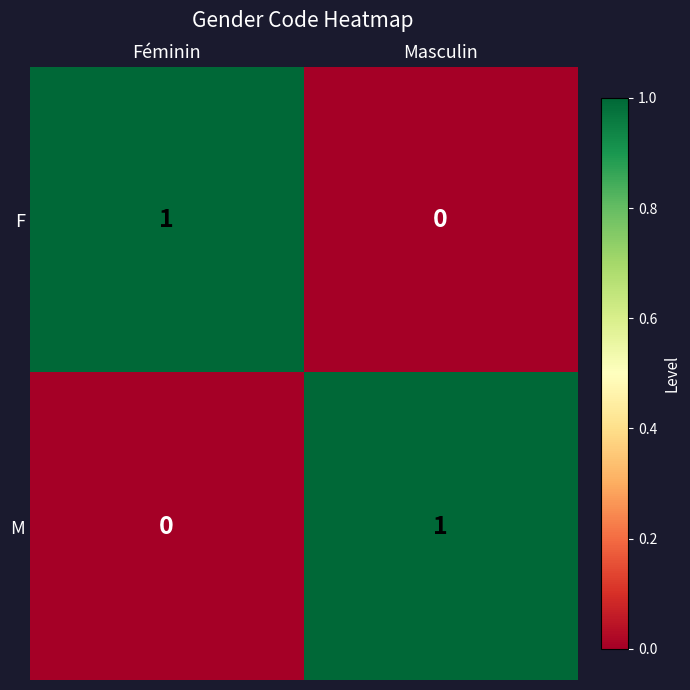

Rank the categories by M value from highest to lowest.

Masculin, Féminin